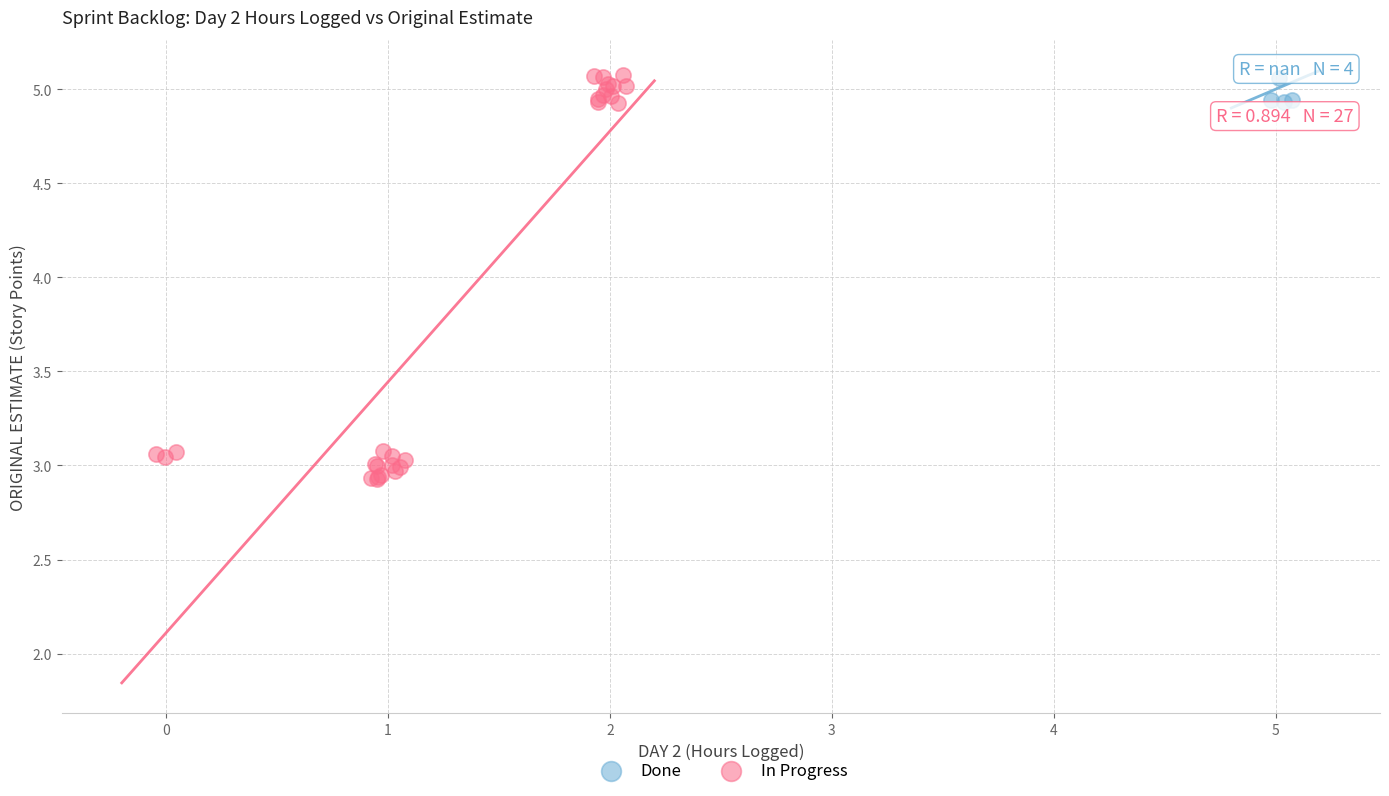

Which series has the widest spread of Y values?

In Progress